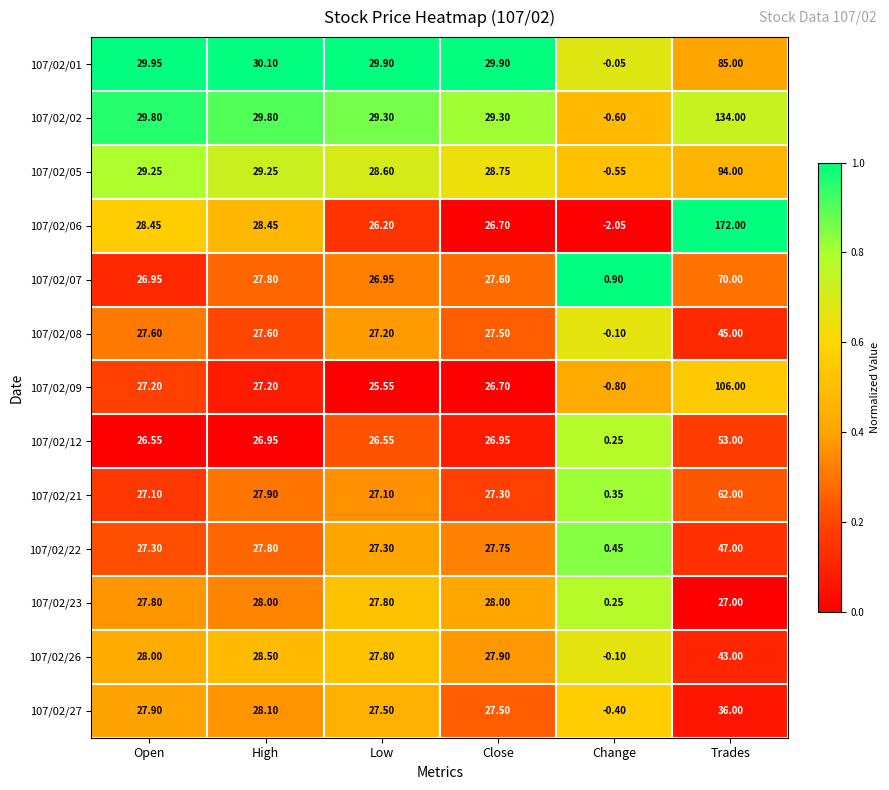

Which category has the highest value across all series?

Trades